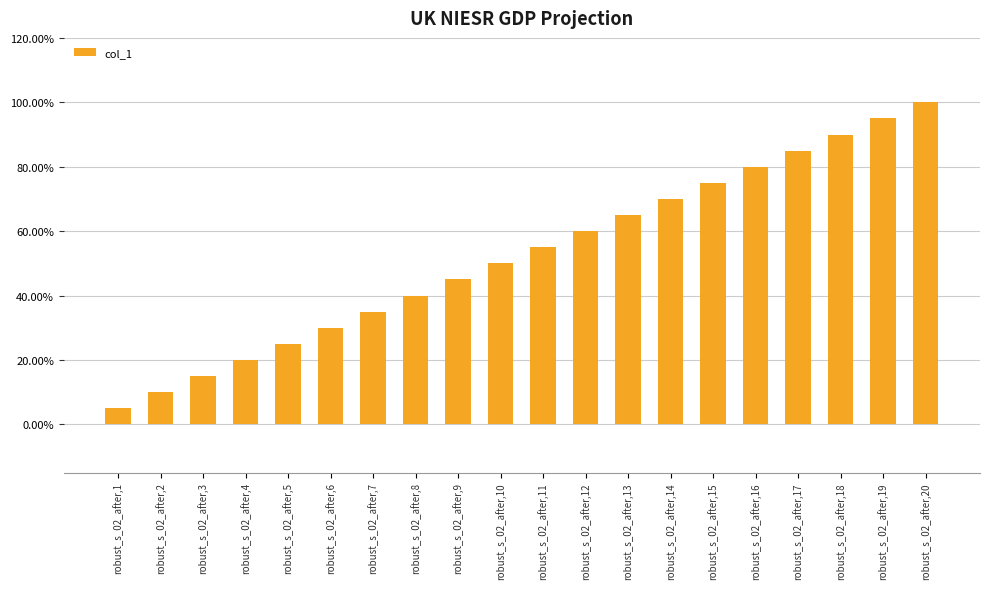

The value at robust_s_02_after,1 is 0.0. True or false?

False